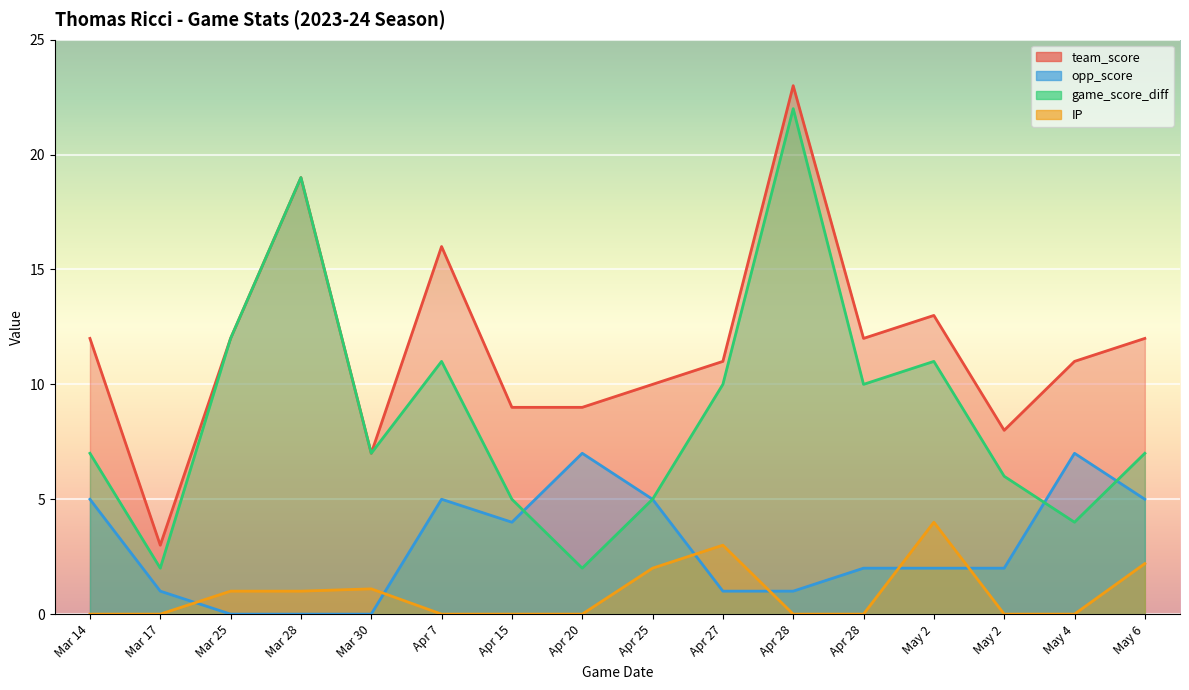

What is the greatest value displayed?

23.0